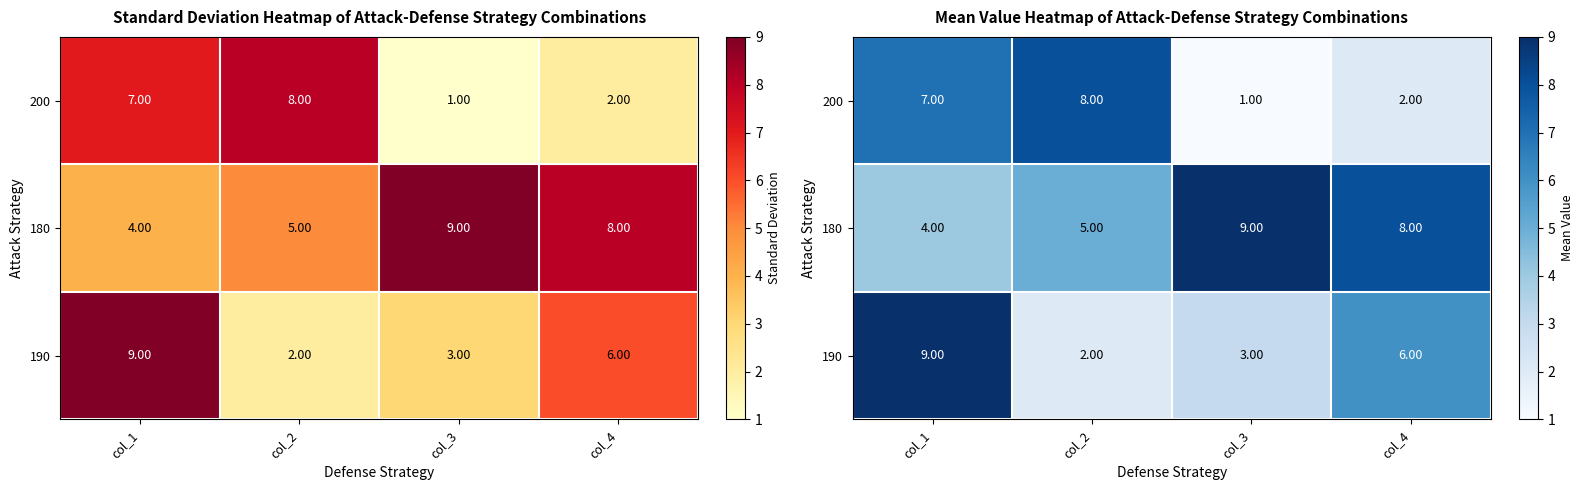

At which label does 200 reach its minimum?

col_3